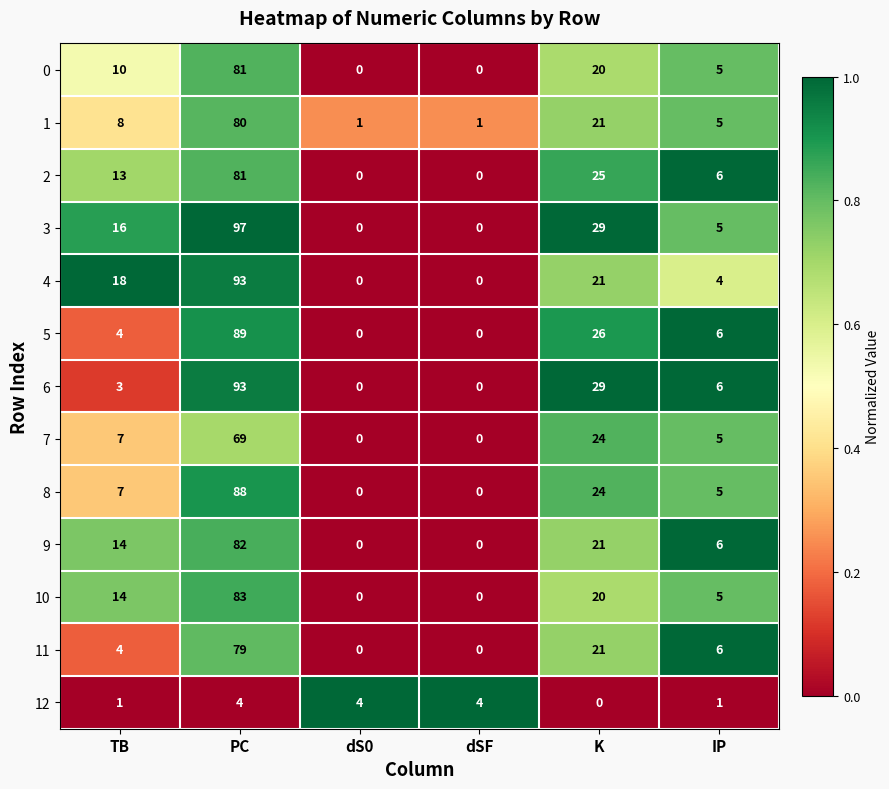

What is the sum of all 7 values?

105